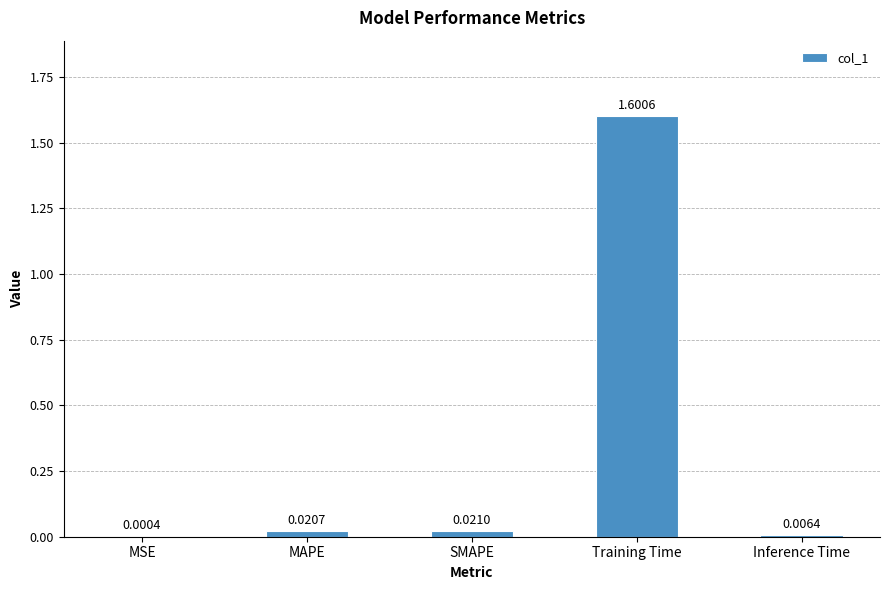

At which category does the chart reach its peak across all series?

Training Time